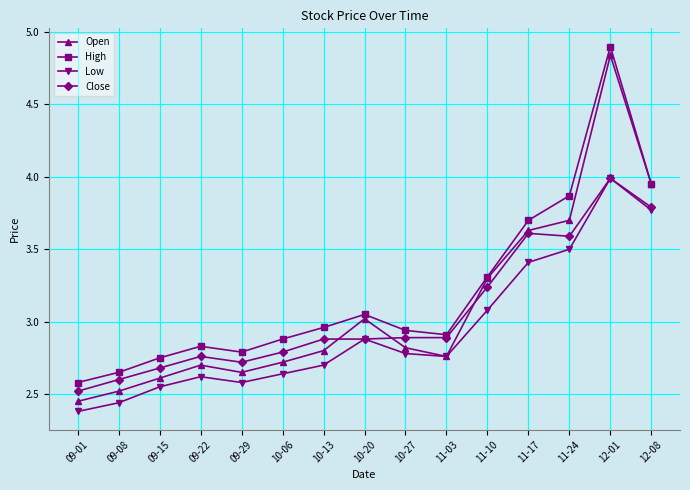

At which category does the chart reach its minimum across all series?

09-01